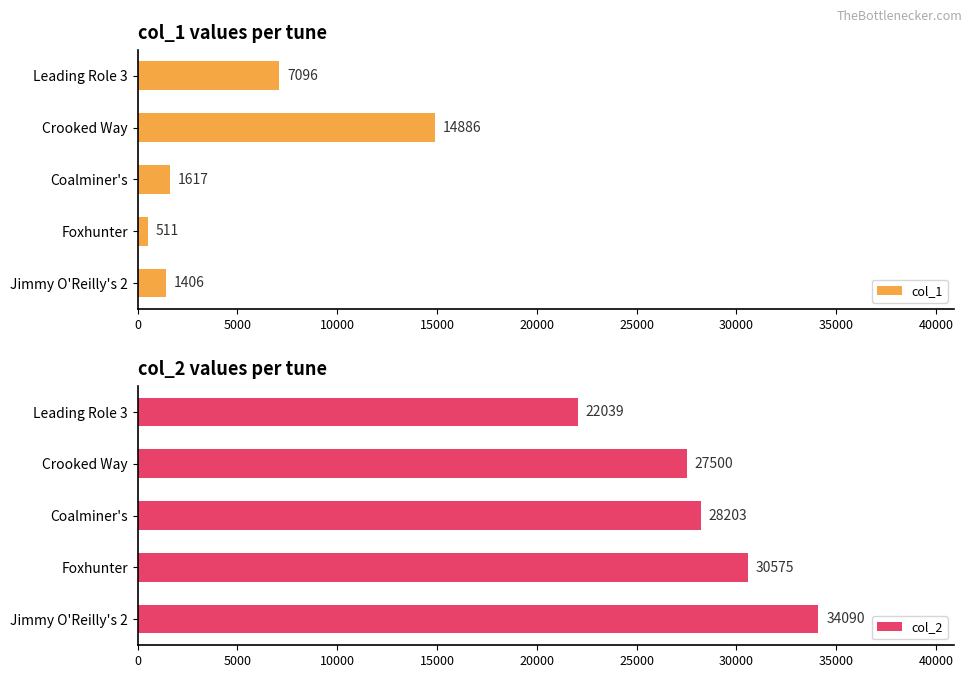

Reading left to right, extract all data points from this chart.

col_1: 1406	511	1617	14886	7096
col_2: 34090	30575	28203	27500	22039